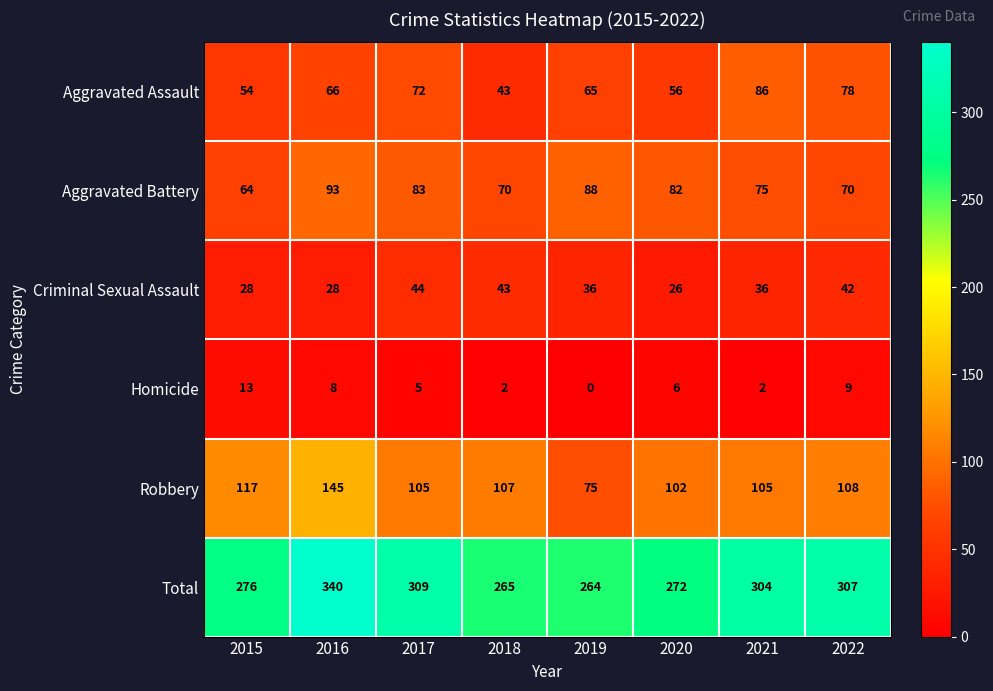

Which series has the widest spread of values?

Total